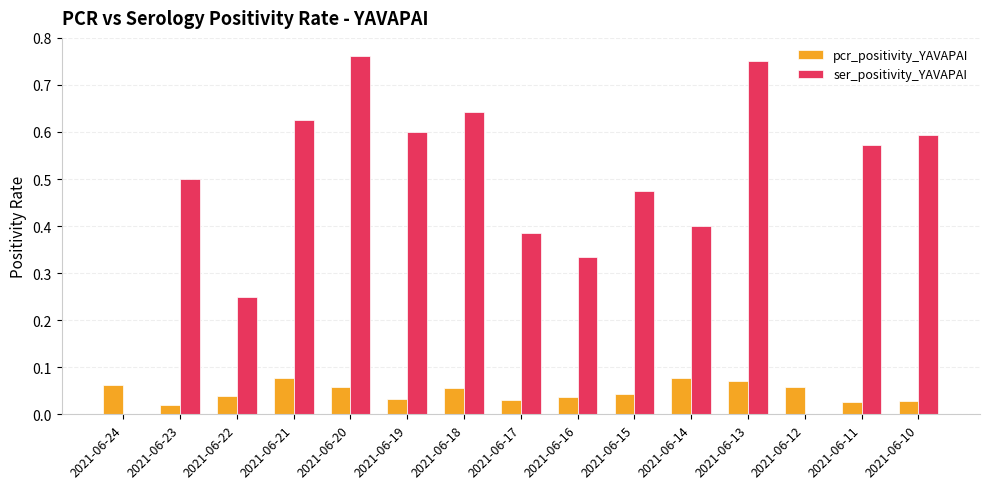

True or false: ser_positivity_YAVAPAI has a value of 0.2 at 2021-06-23.

False